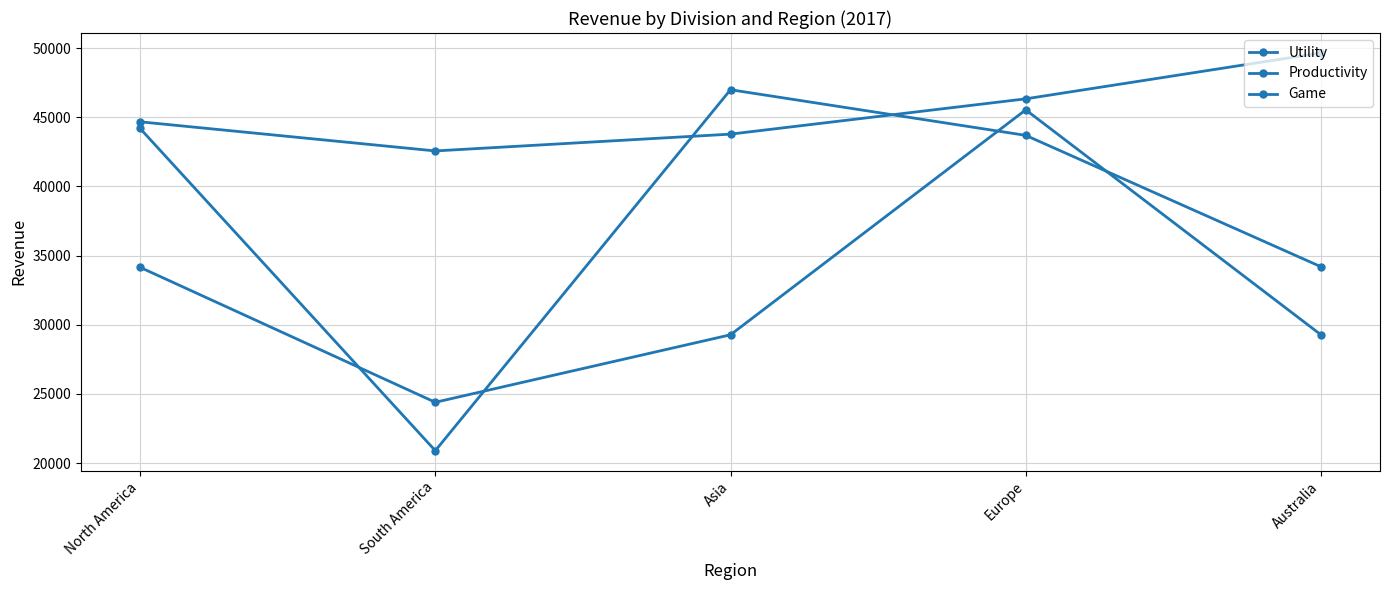

What is the approximate value of Productivity at South America, to the nearest 100?

24400